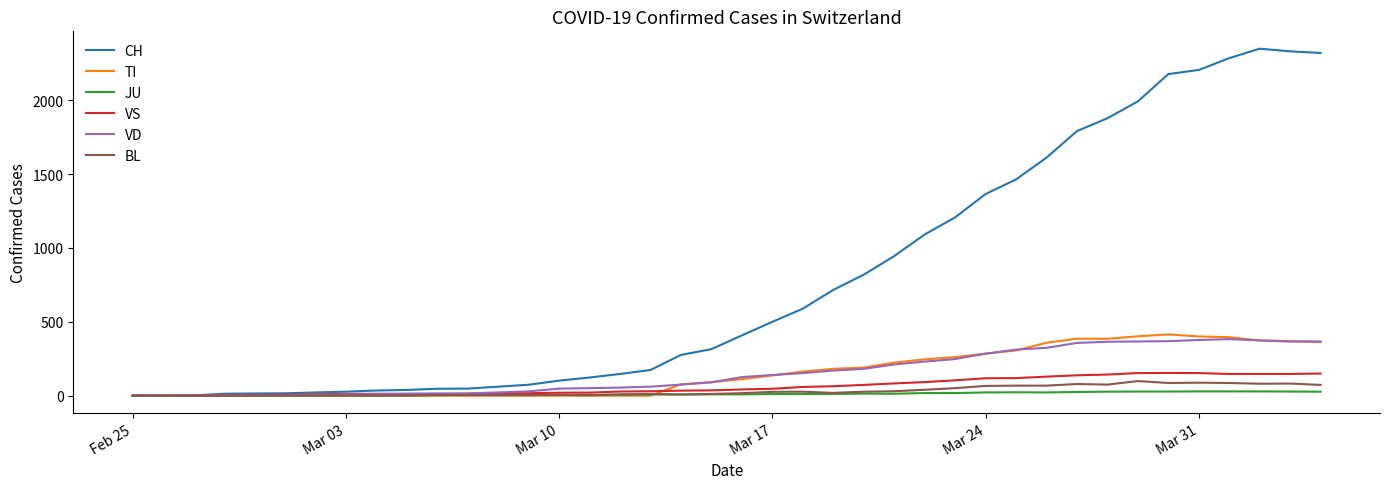

Which series has the widest spread of values?

CH